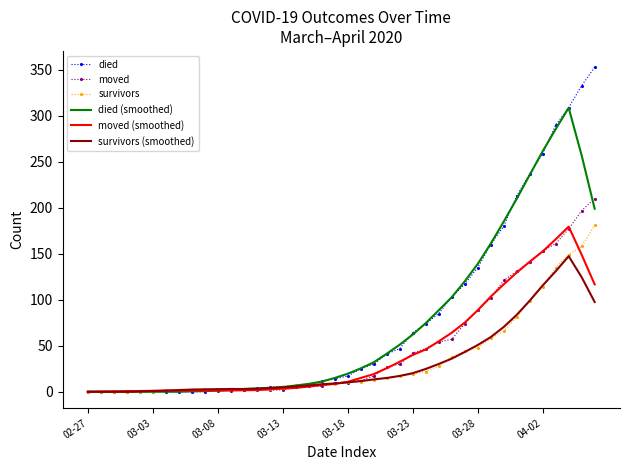

True or false: moved has more than 0 points higher than both neighbors.

True